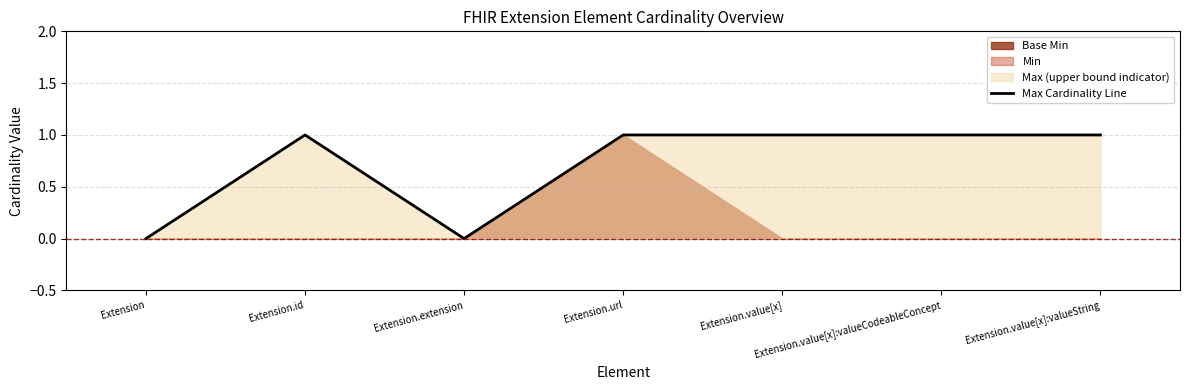

How many interior local valleys (lower than both neighbors) does the data have?

1